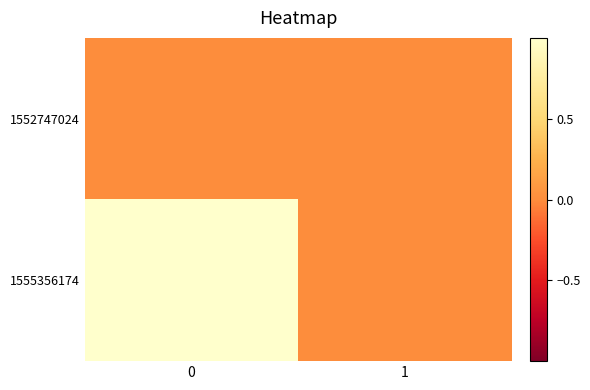

Which has a higher value, 1 or 0?

1